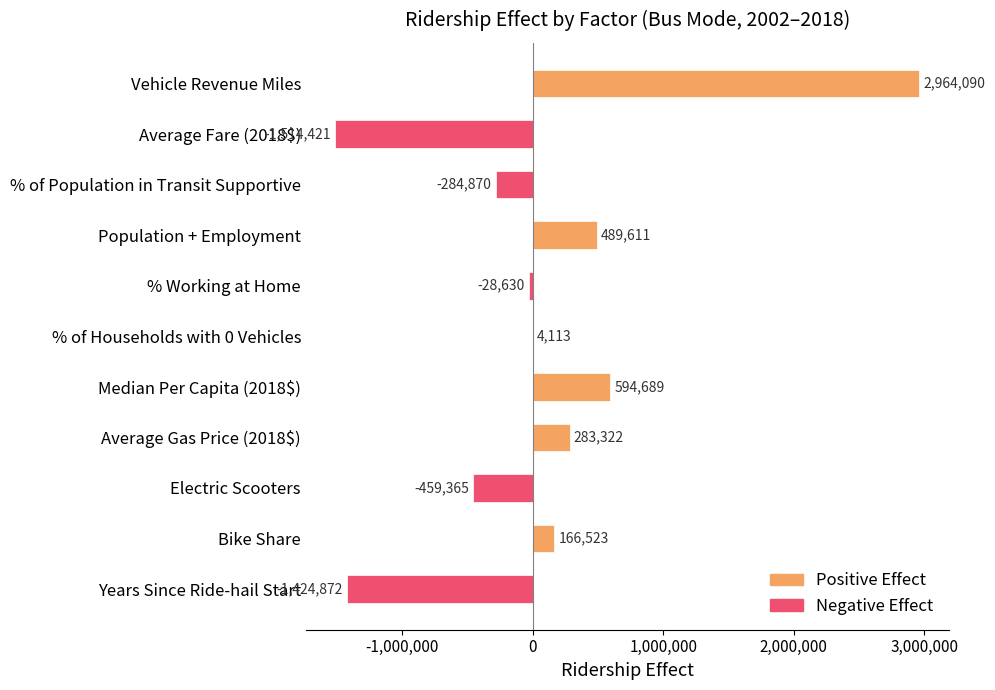

Is it true that the value at Population + Employment is 735351.1?

False